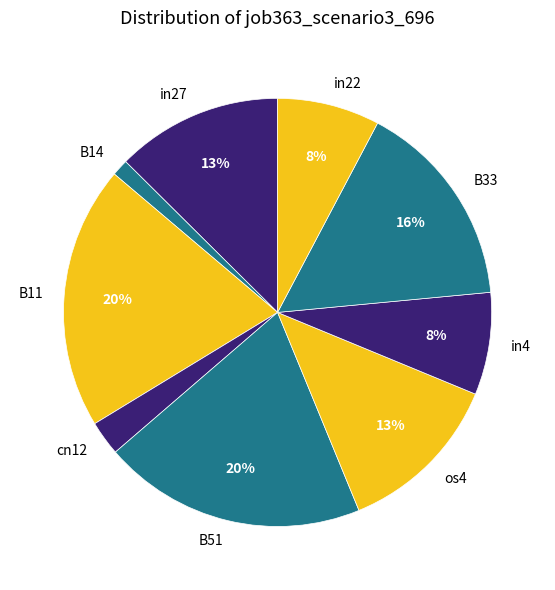

Is there a majority slice in this chart?

No